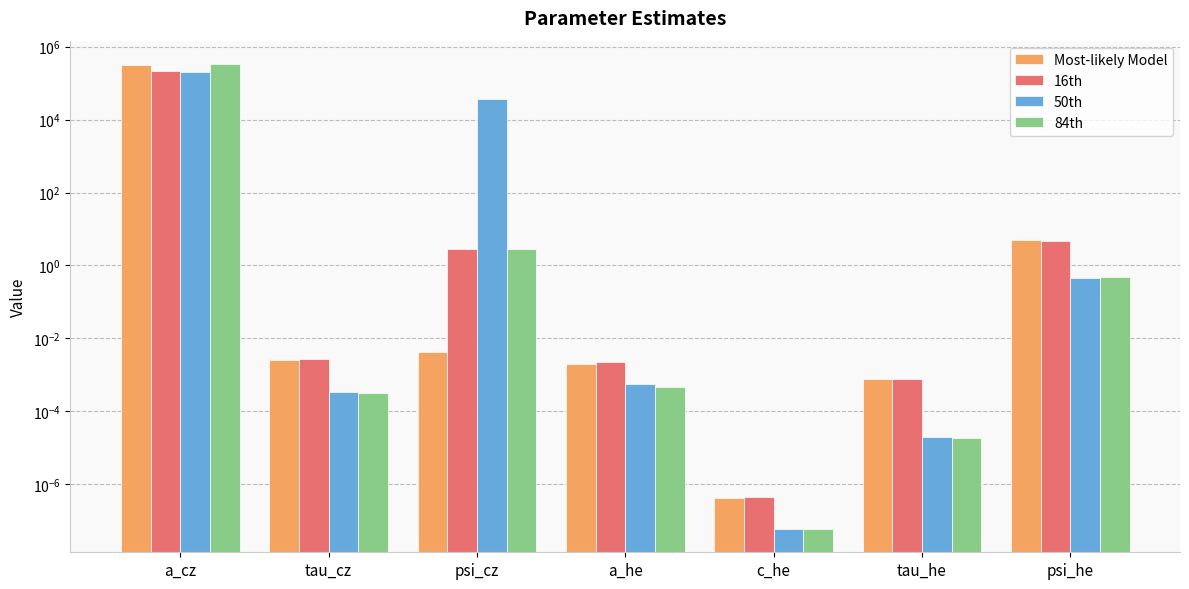

True or false: 84th has a value of 0.0 at tau_he.

False